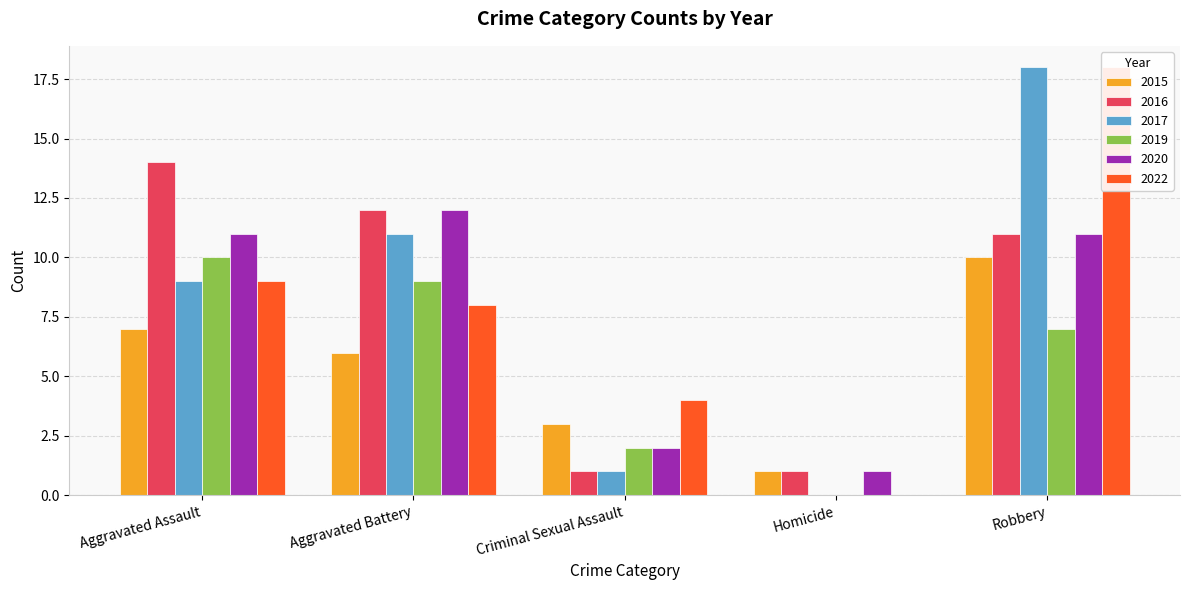

How many data points in 2019 are above 7?

2